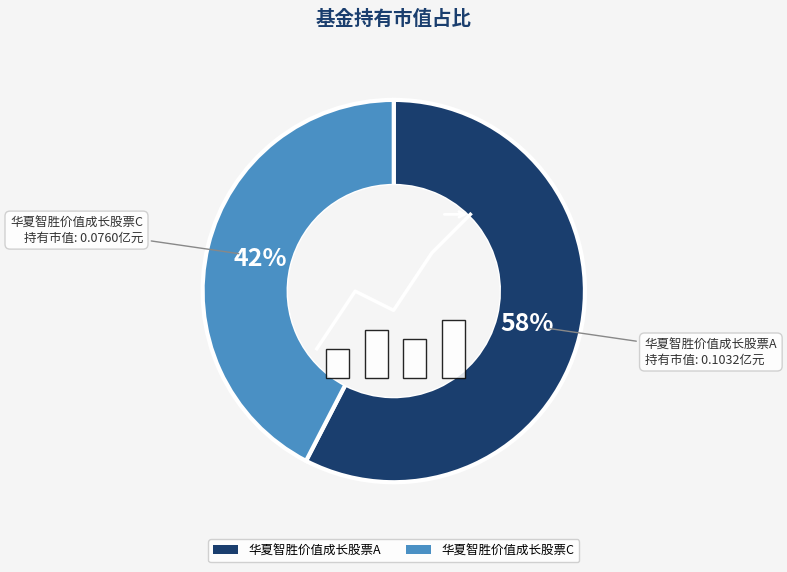

Which category has the smallest portion of the pie?

华夏智胜价值成长股票C